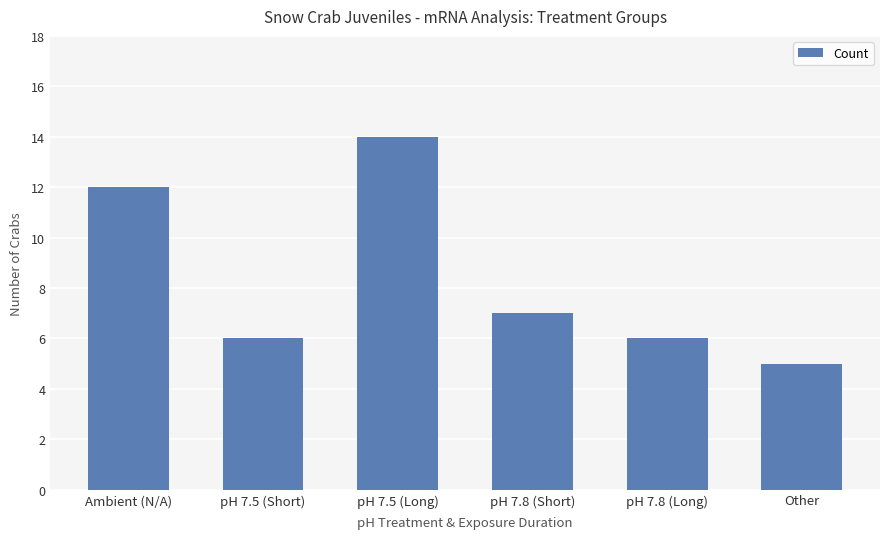

Where is the data nearest to the value 9?

pH 7.8 (Short)